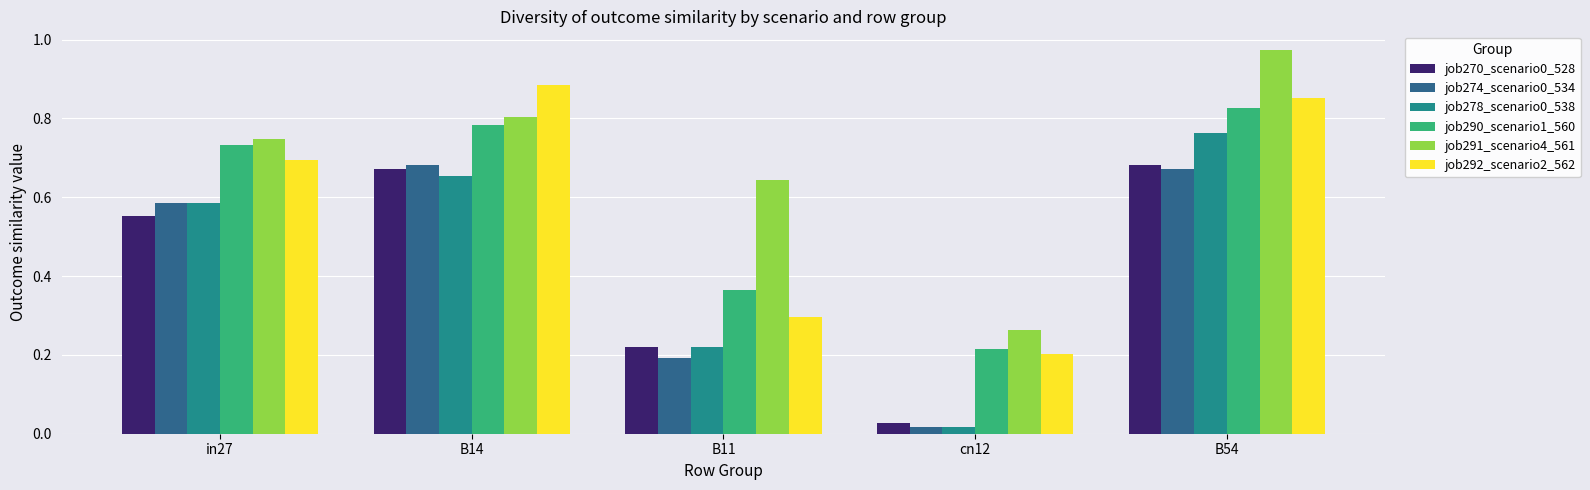

What is the sum of all job278_scenario0_538 values?

2.2